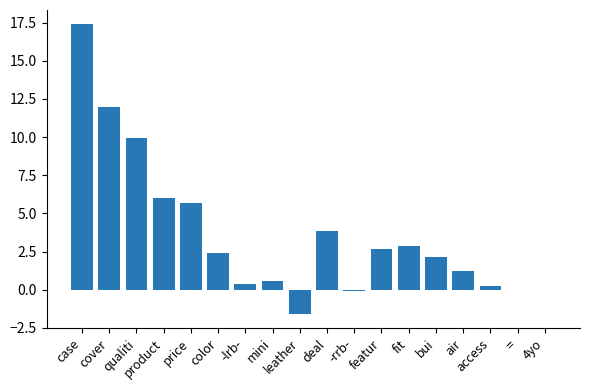

The value at = is -12.9. True or false?

False